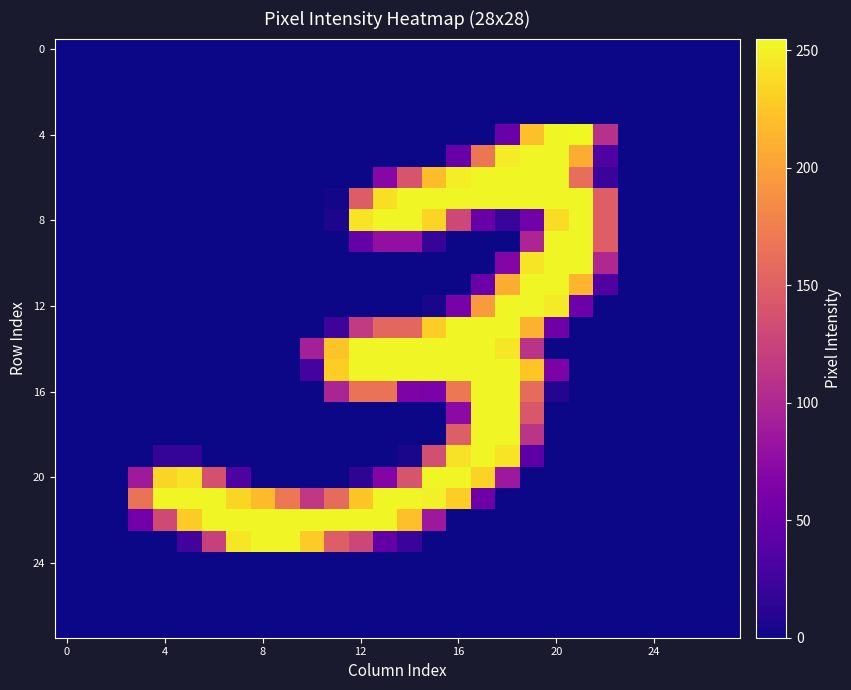

What is the maximum value shown in the chart?

255